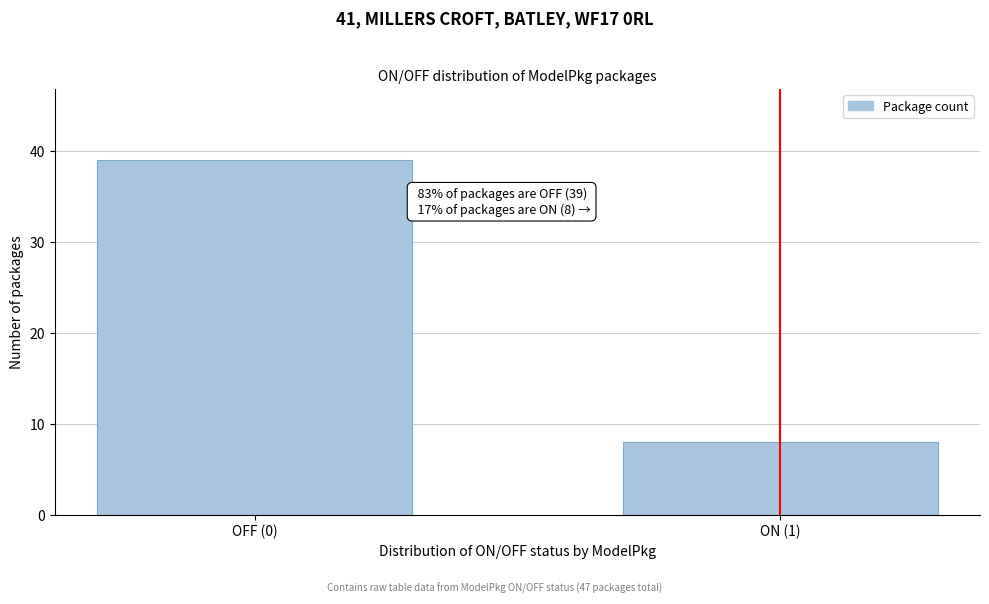

Reading left to right, transcribe all the data shown in this chart.

39	8